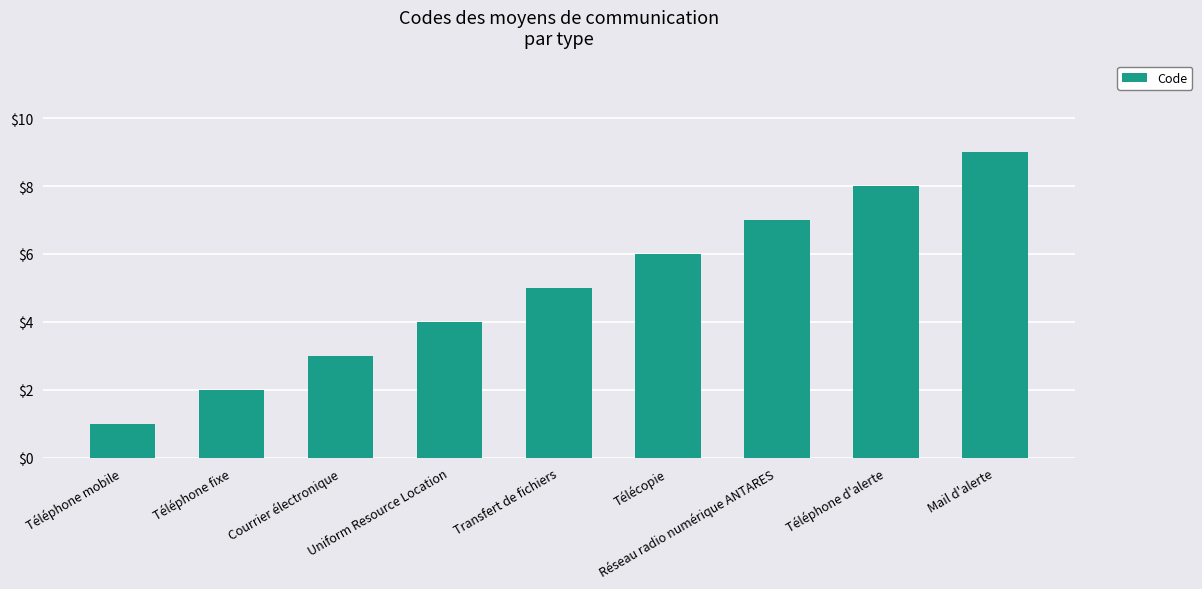

Reading left to right, list all the values displayed in this chart.

1	2	3	4	5	6	7	8	9